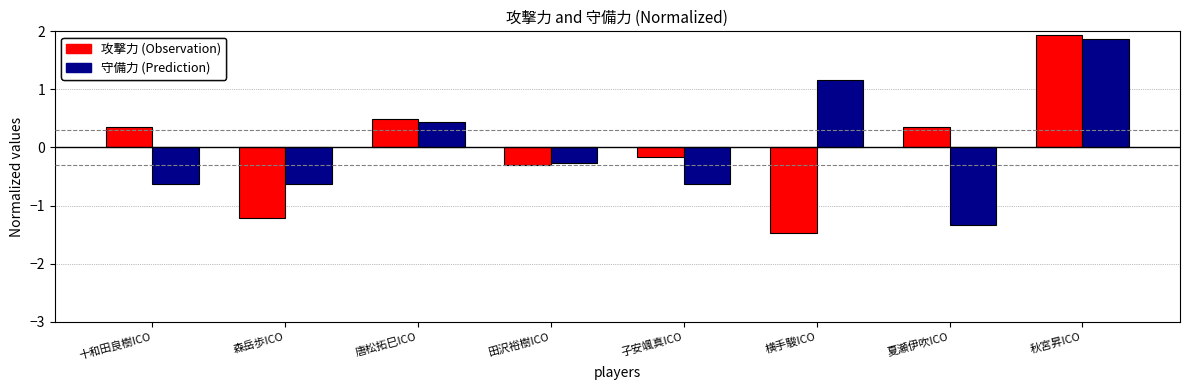

How many values in the 攻撃力 (Observation) series exceed 0?

4